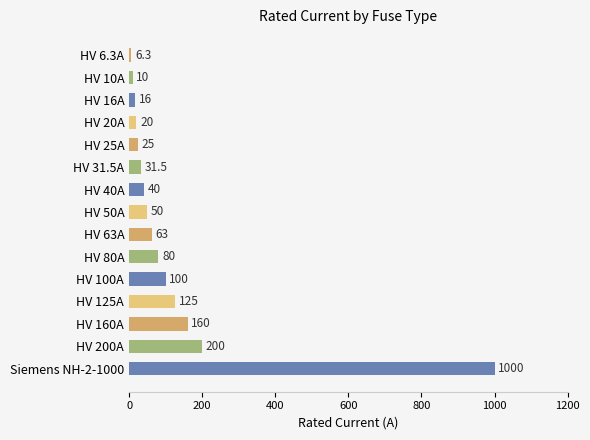

Reading bottom to top, extract all data points from this chart.

1000.0	200.0	160.0	125.0	100.0	80.0	63.0	50.0	40.0	31.5	25.0	20.0	16.0	10.0	6.3